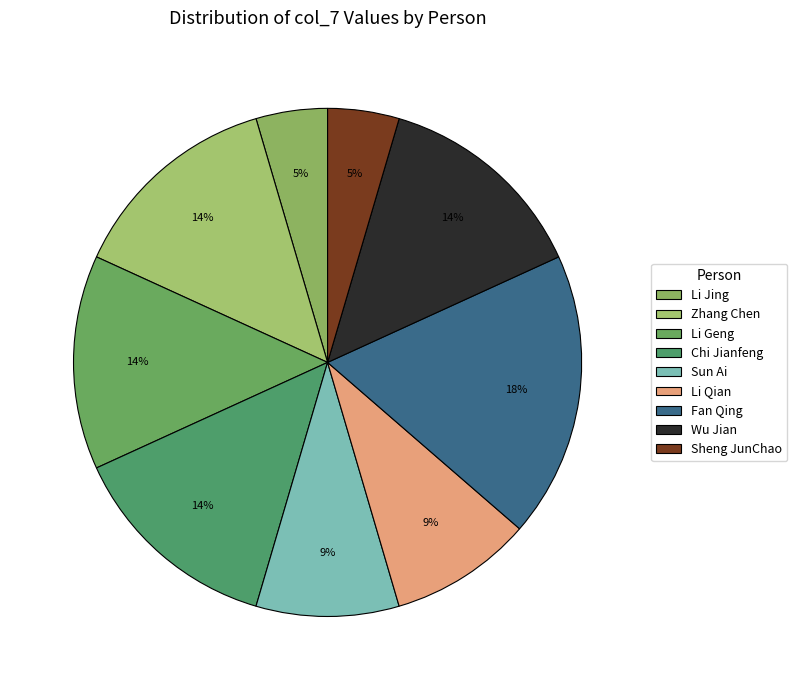

Is Zhang Chen the majority of the pie?

No